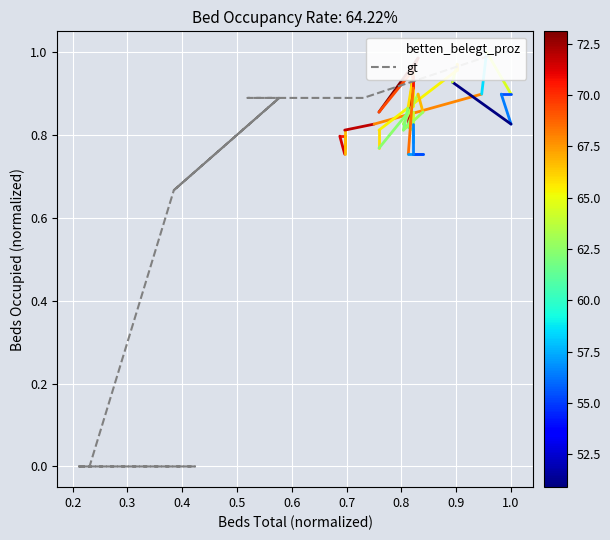

Which series reaches the maximum Y coordinate?

gt